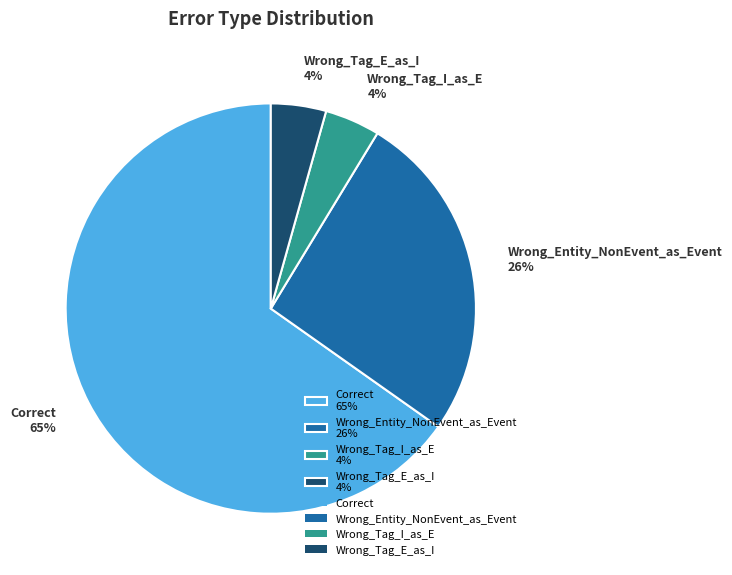

What is the ratio of the value at Wrong_Tag_E_as_I to the value at Wrong_Tag_I_as_E?

1.0